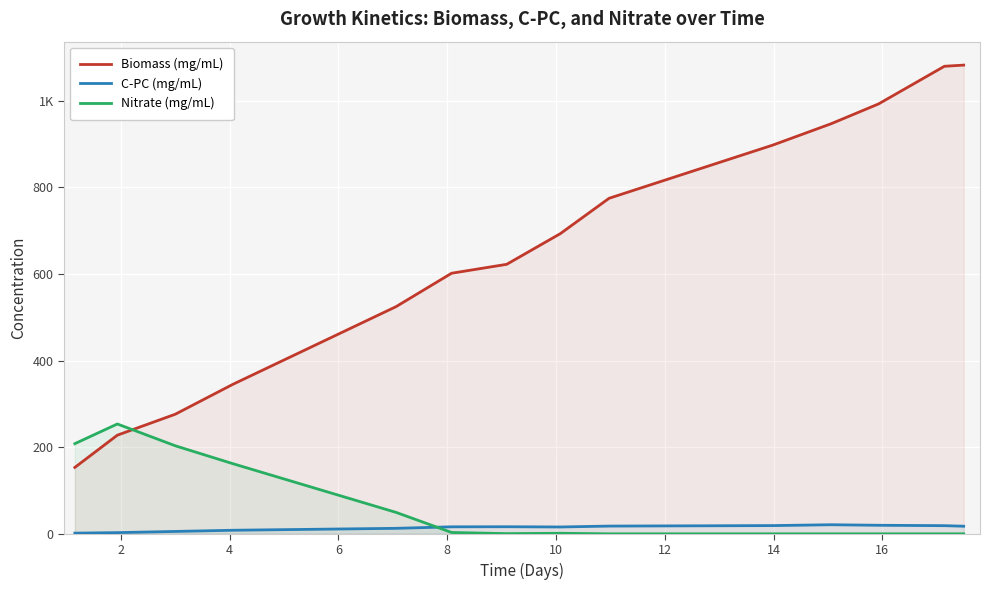

Does the chart display data point markers on the line(s)?

No